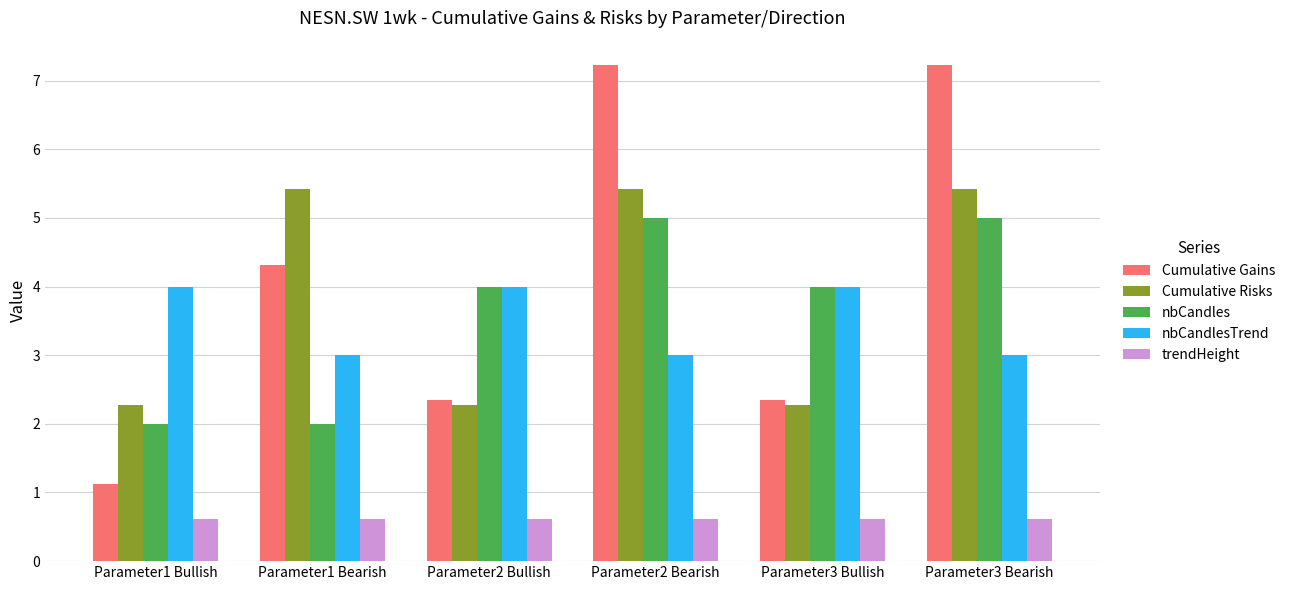

The value of nbCandles at Parameter3 Bearish is 5.0. True or false?

True